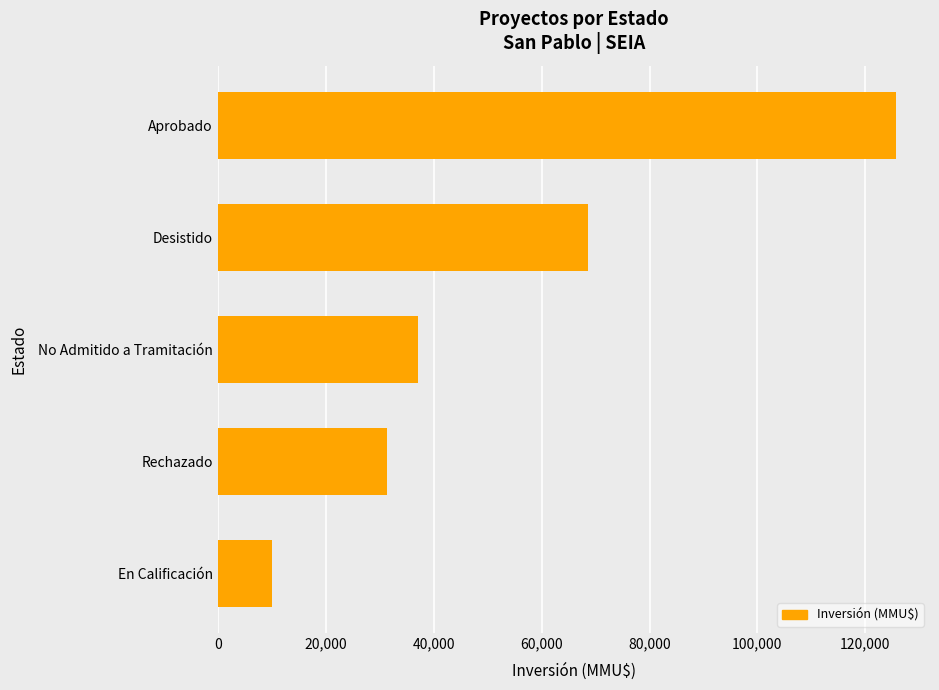

Are the bars horizontal?

Yes